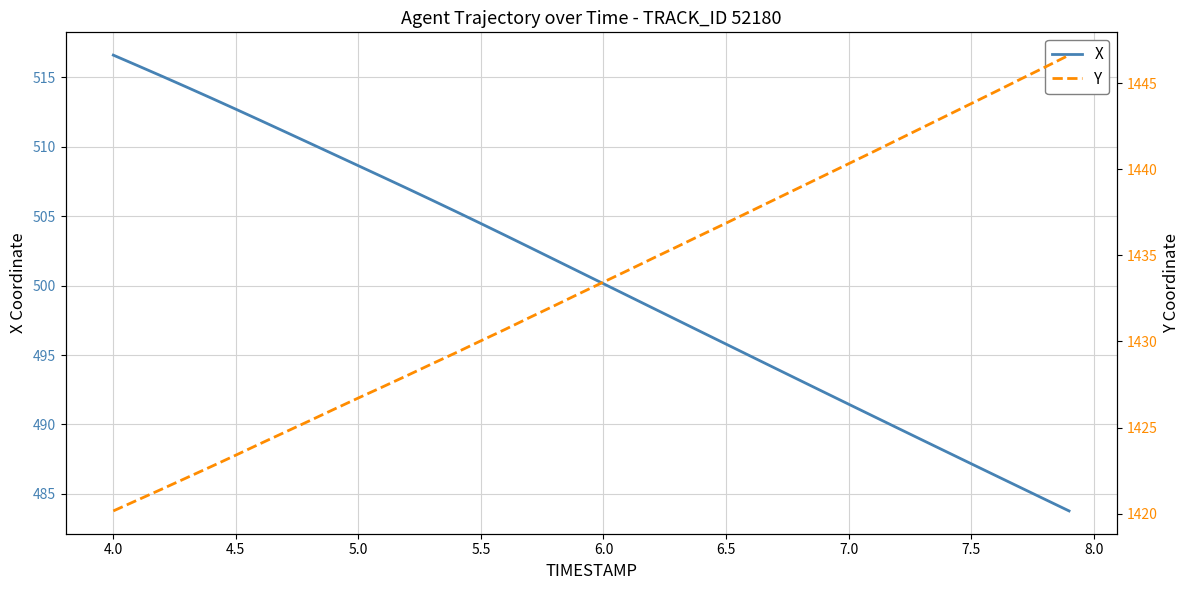

What is the sum of all Y values?

57328.1